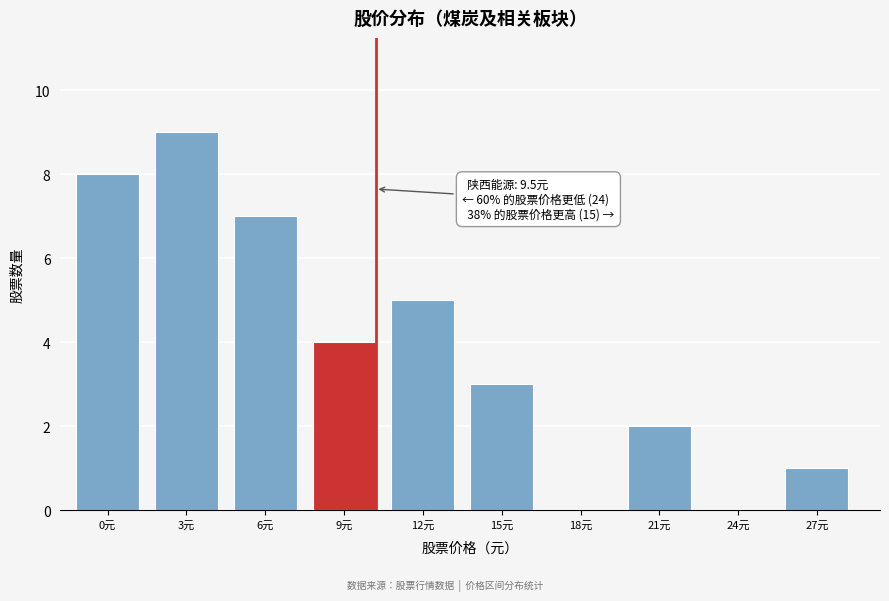

Reading left to right, transcribe all the data shown in this chart.

0元=8	3元=9	6元=7	9元=4	12元=5	15元=3	18元=0	21元=2	24元=0	27元=1